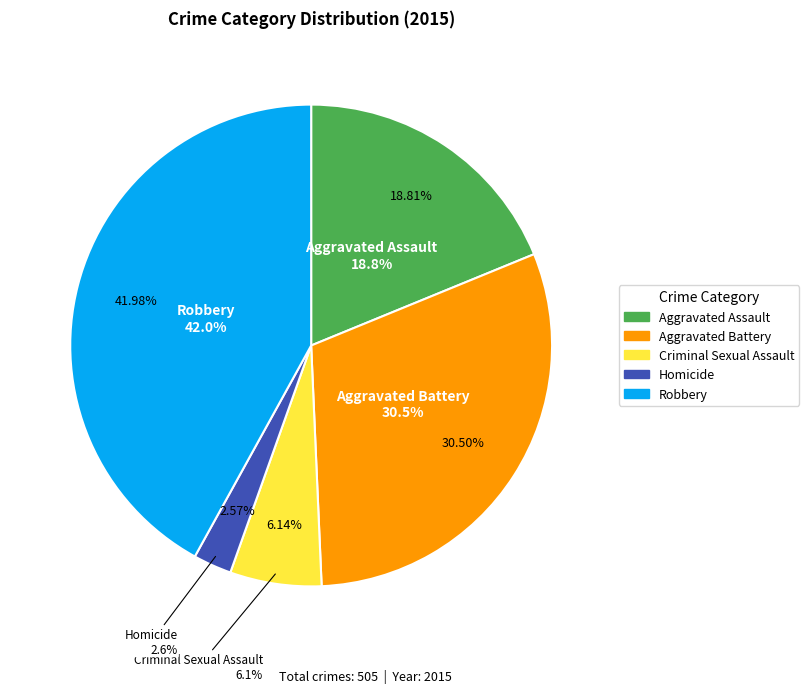

To the nearest percent, what is the difference between the Homicide and Aggravated Battery slice percentages?

28%